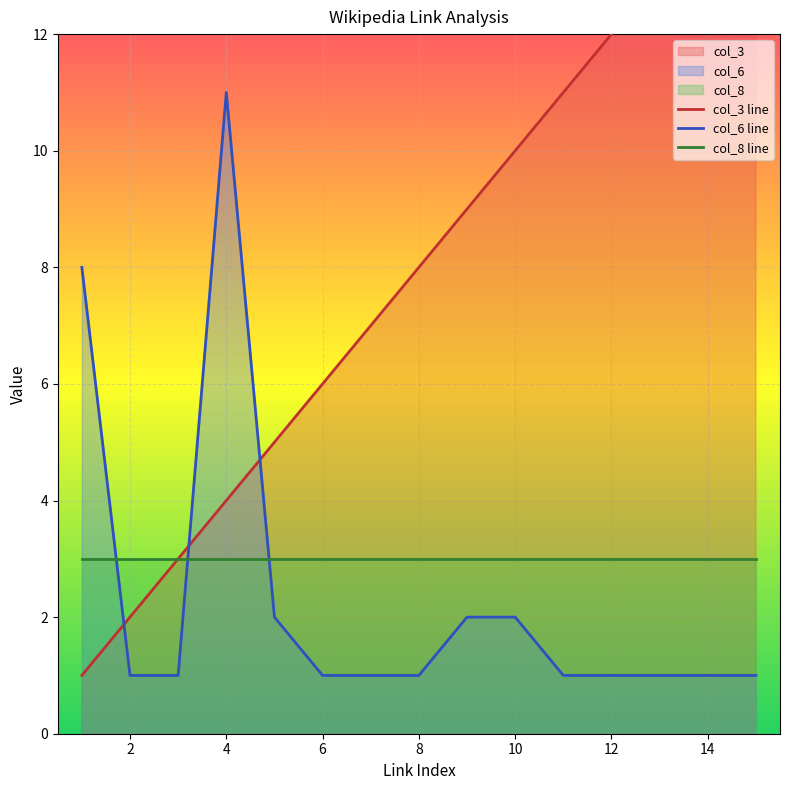

What are all the series names shown in the legend?

col_3 line, col_6 line, col_8 line